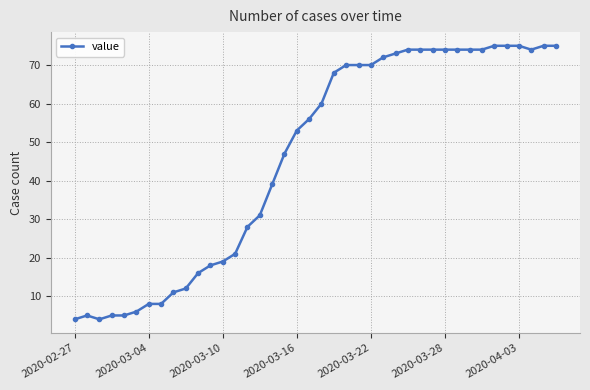

True or false: there are more than 0 points higher than both neighbors.

True